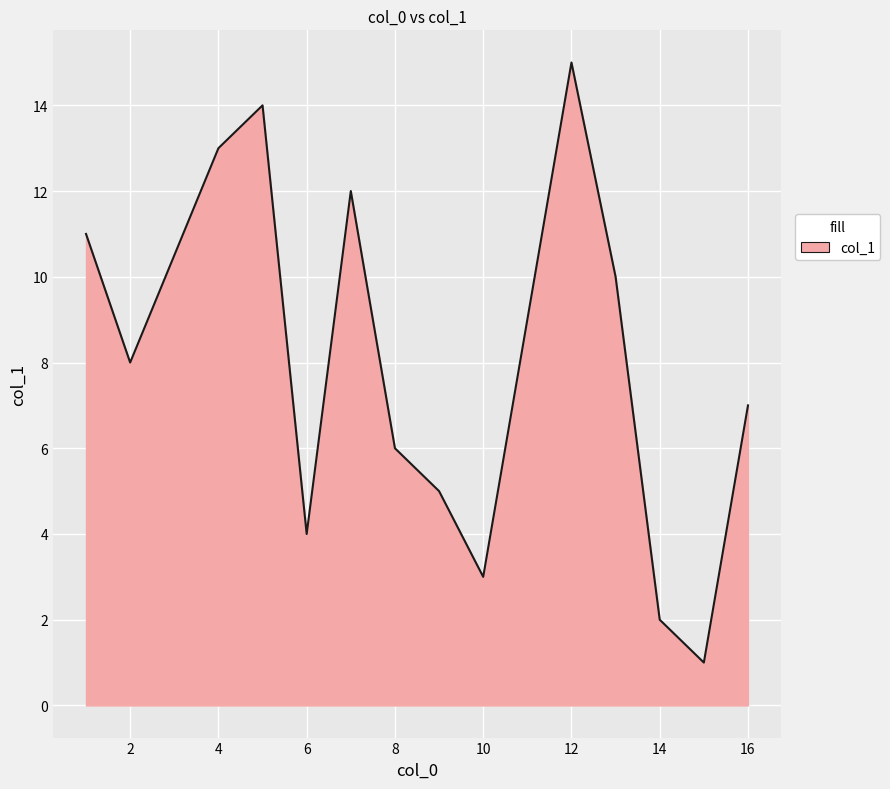

What is the minimum value shown in the chart?

1